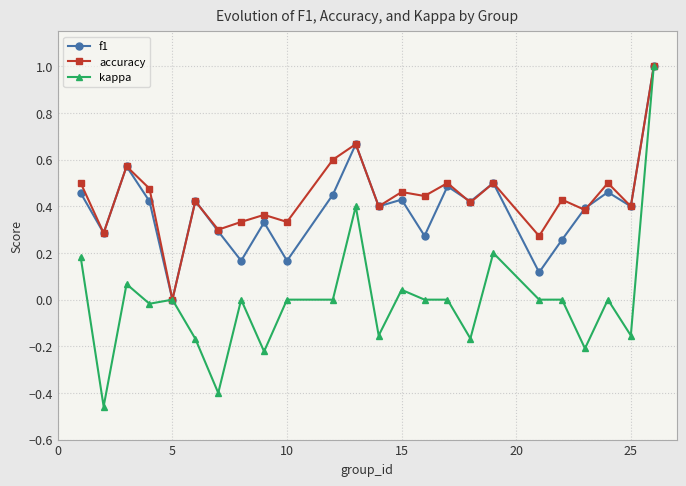

True or false: f1 has more than 1 points higher than both neighbors.

True